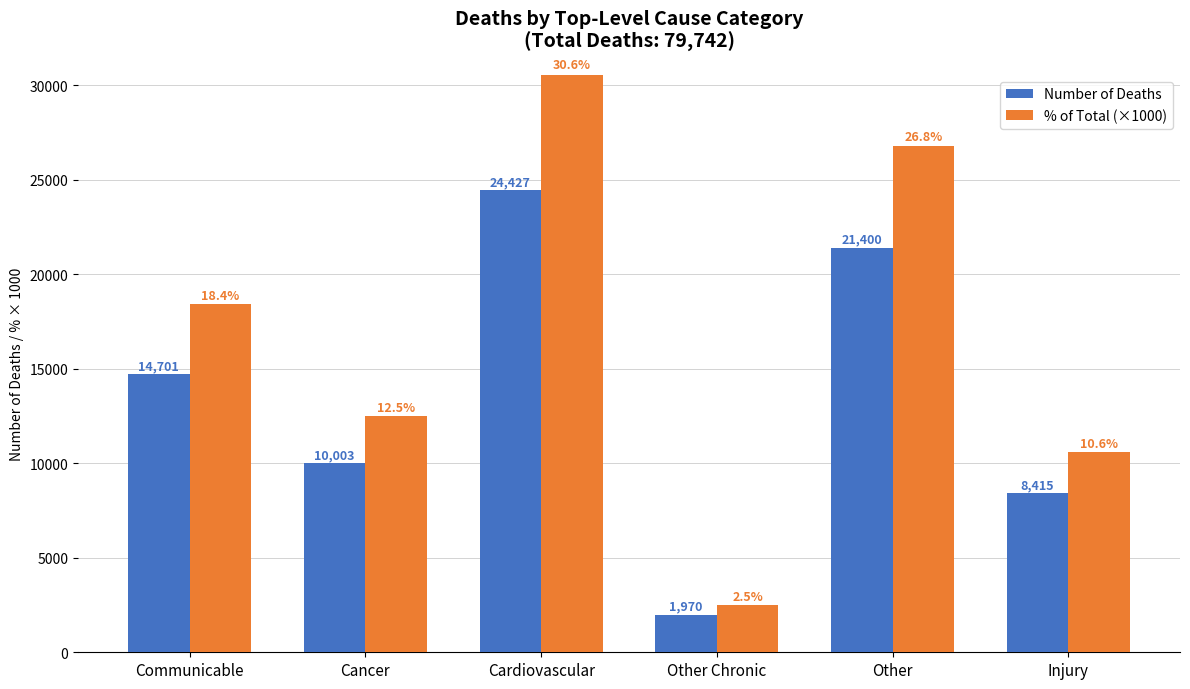

What is the maximum value shown in the chart?

30600